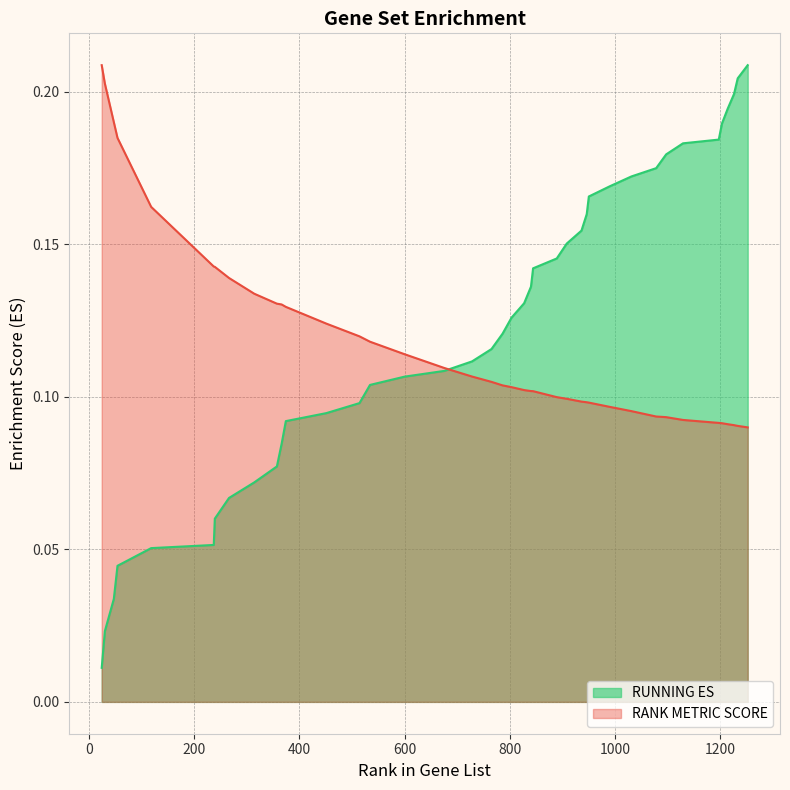

Rank the series at 990 from highest to lowest value.

RUNNING ES, RANK METRIC SCORE